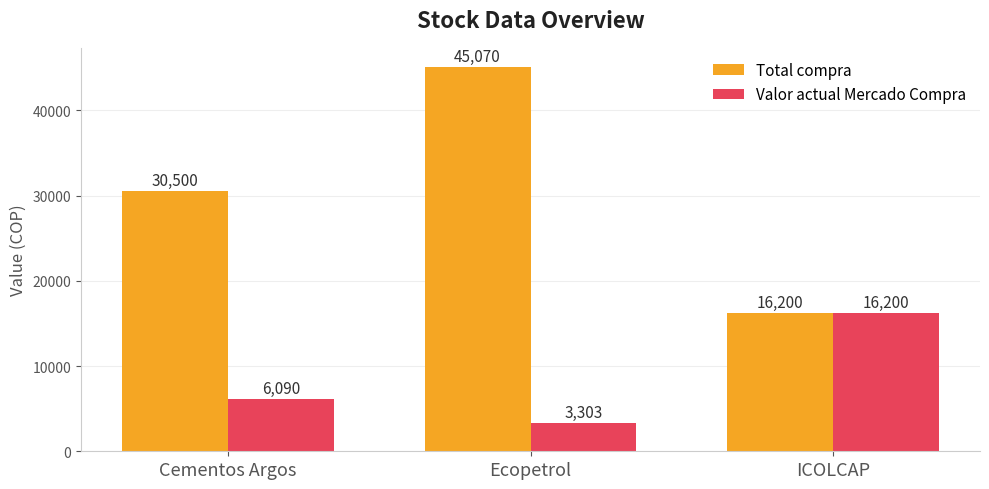

Where is Valor actual Mercado Compra nearest to the value 9751?

Cementos Argos